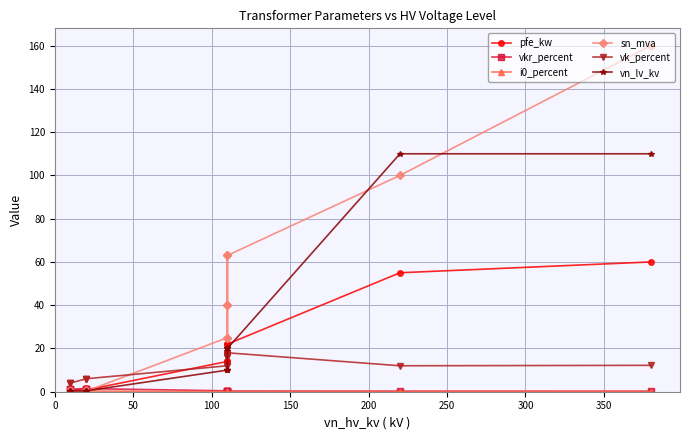

How many lines are shown in the chart?

6